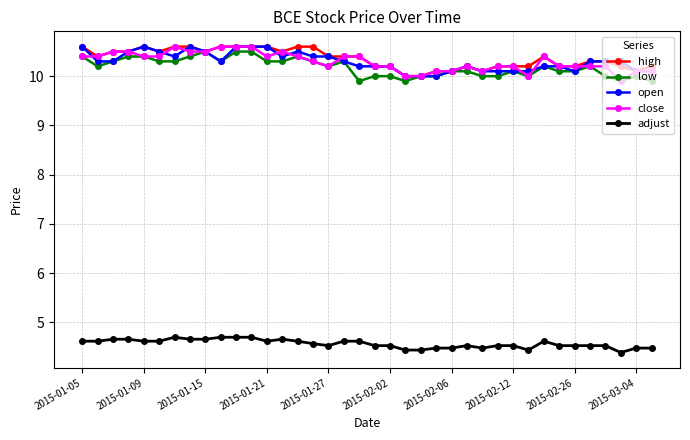

What is the smallest value displayed?

4.4